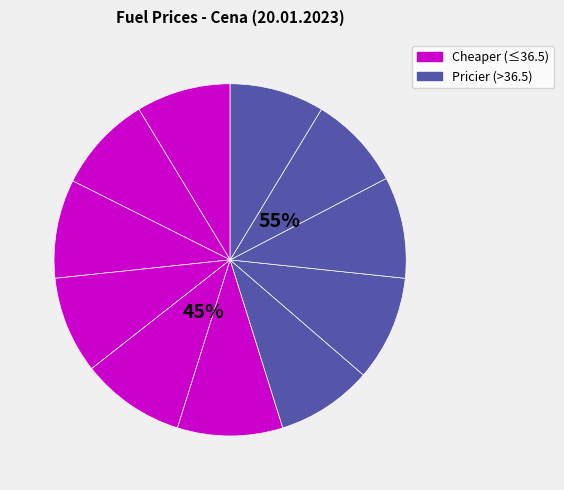

The AVIA slice represents 1% of the pie. True or false?

False